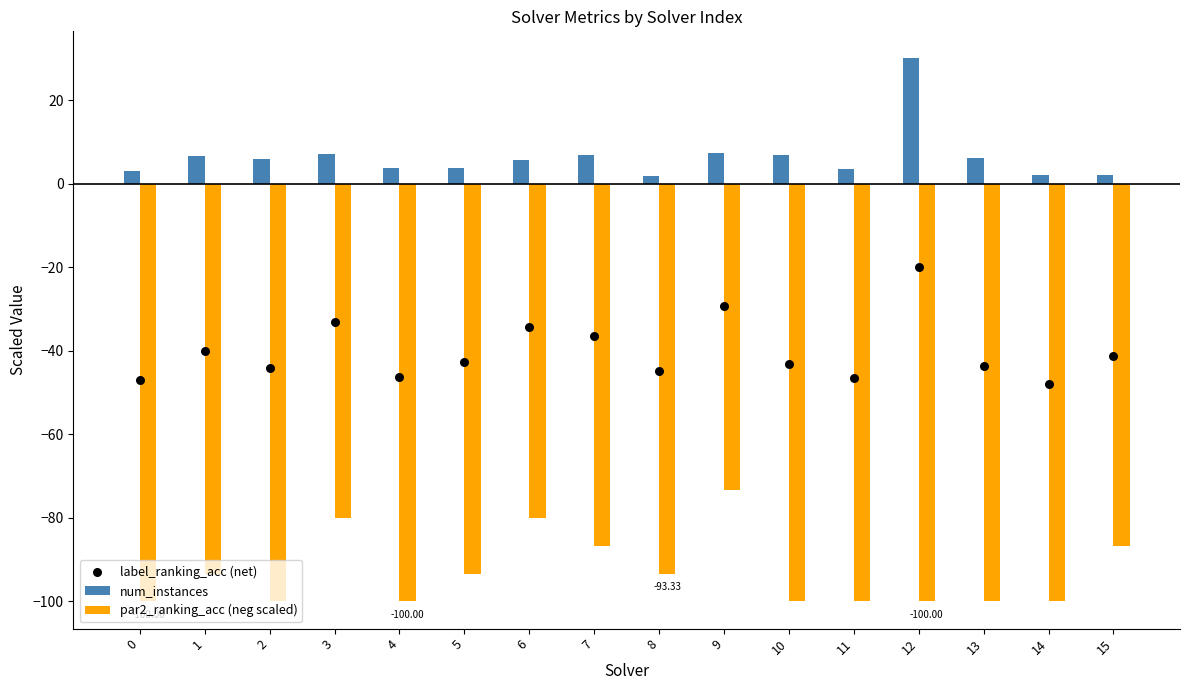

Which series contains the lowest Y value?

par2_ranking_acc (neg scaled)